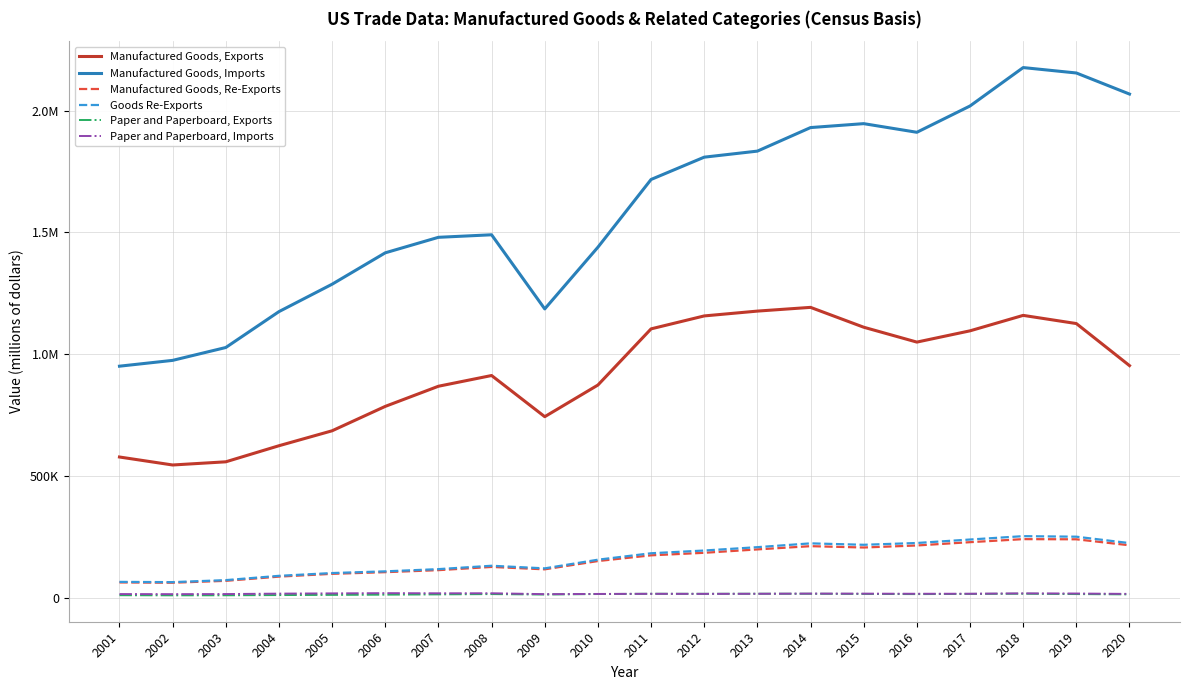

At which label is Manufactured Goods, Imports closest to 1563893?

2008